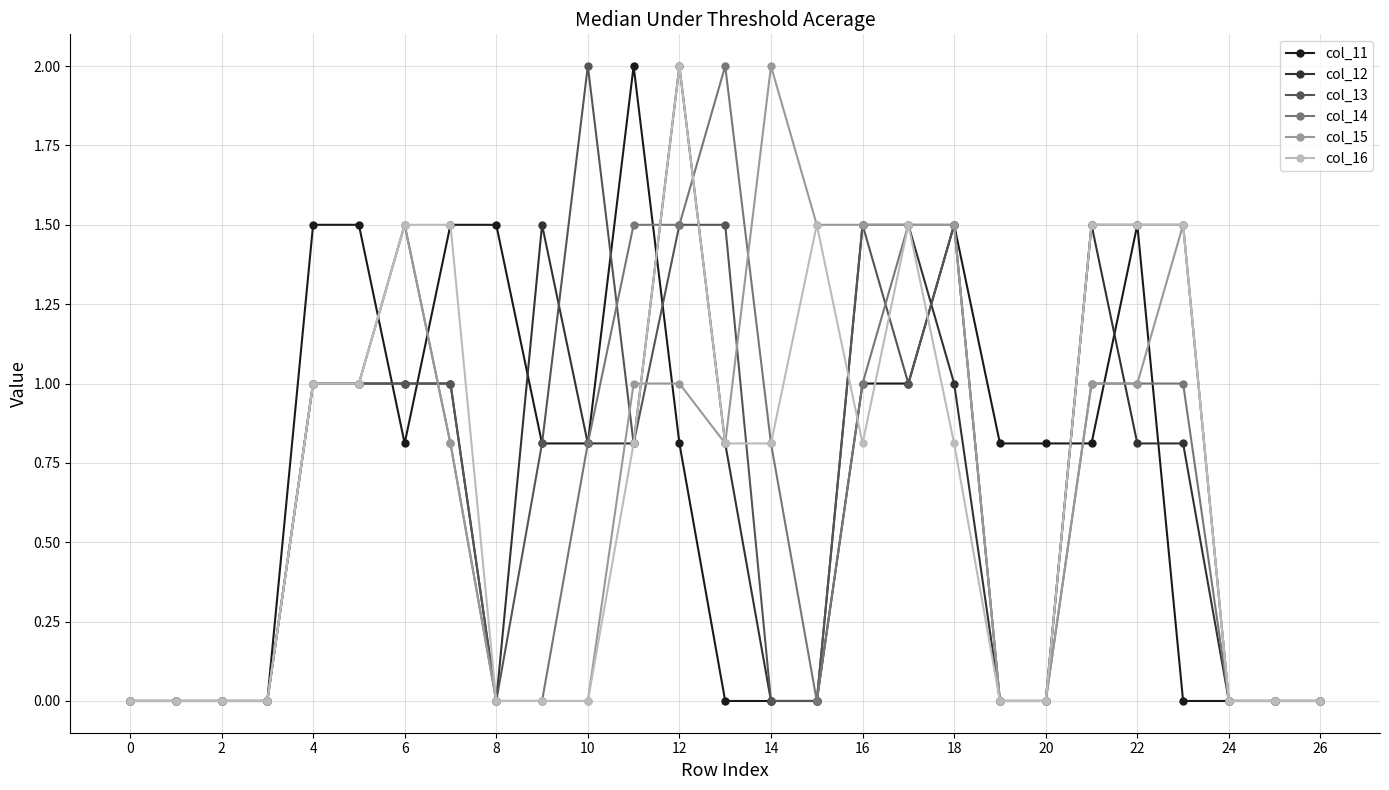

What is the value of the col_16 point at the 22nd from the left?

1.5